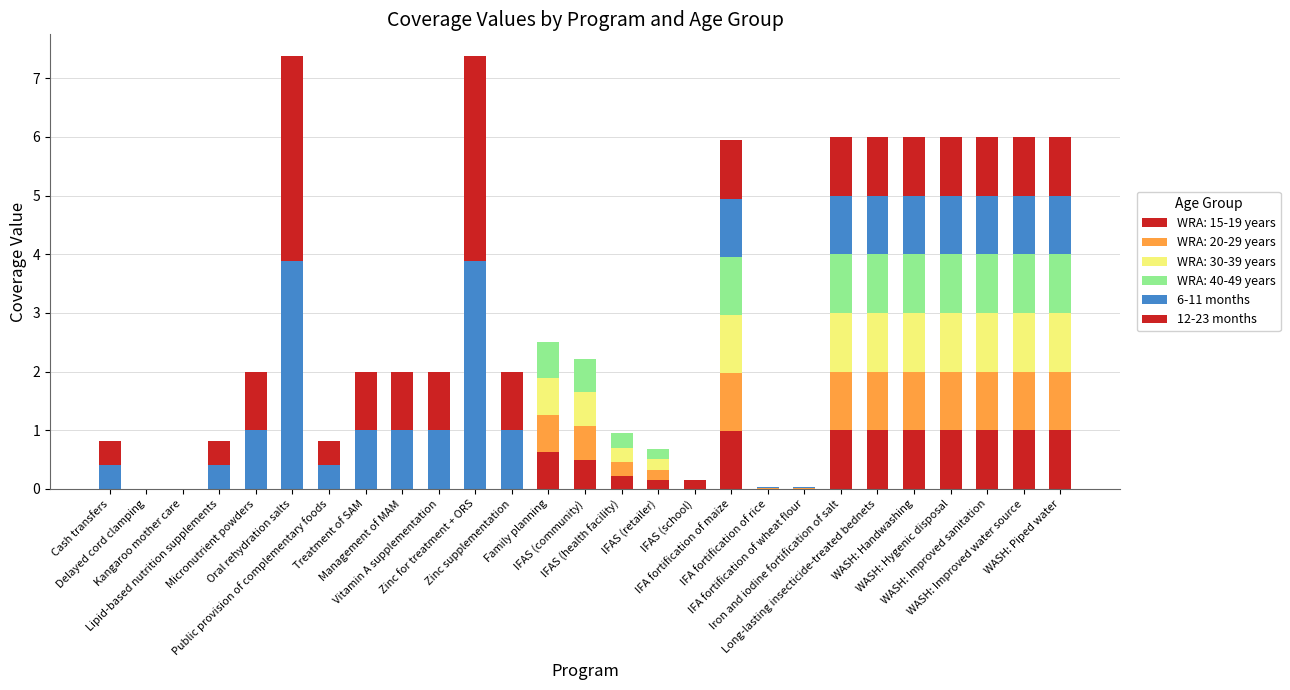

At which category is the sum across all series the highest?

Oral rehydration salts